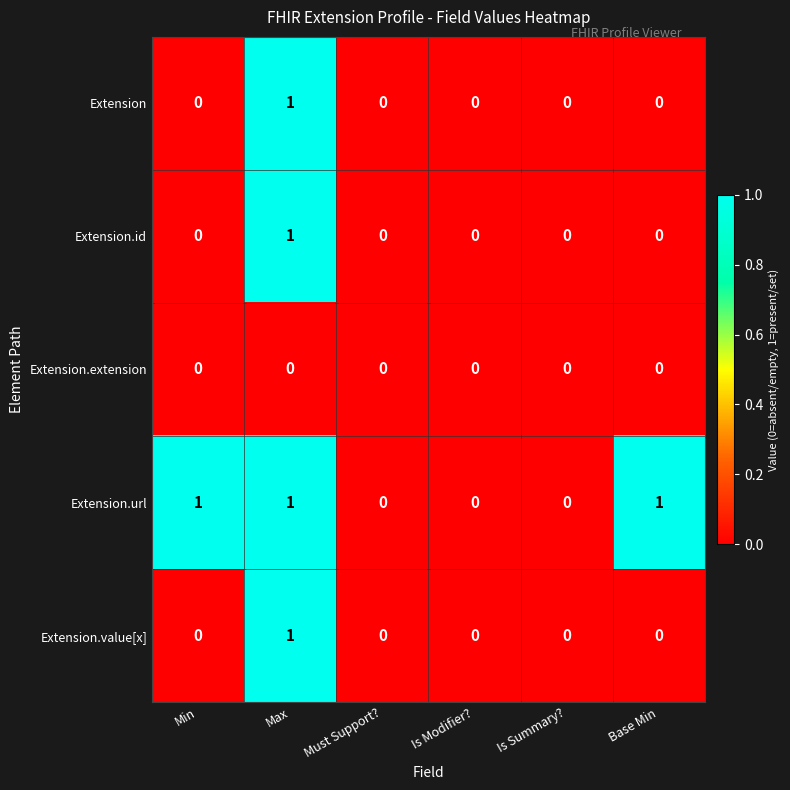

Count the Extension values in the range 0 to 1.

6